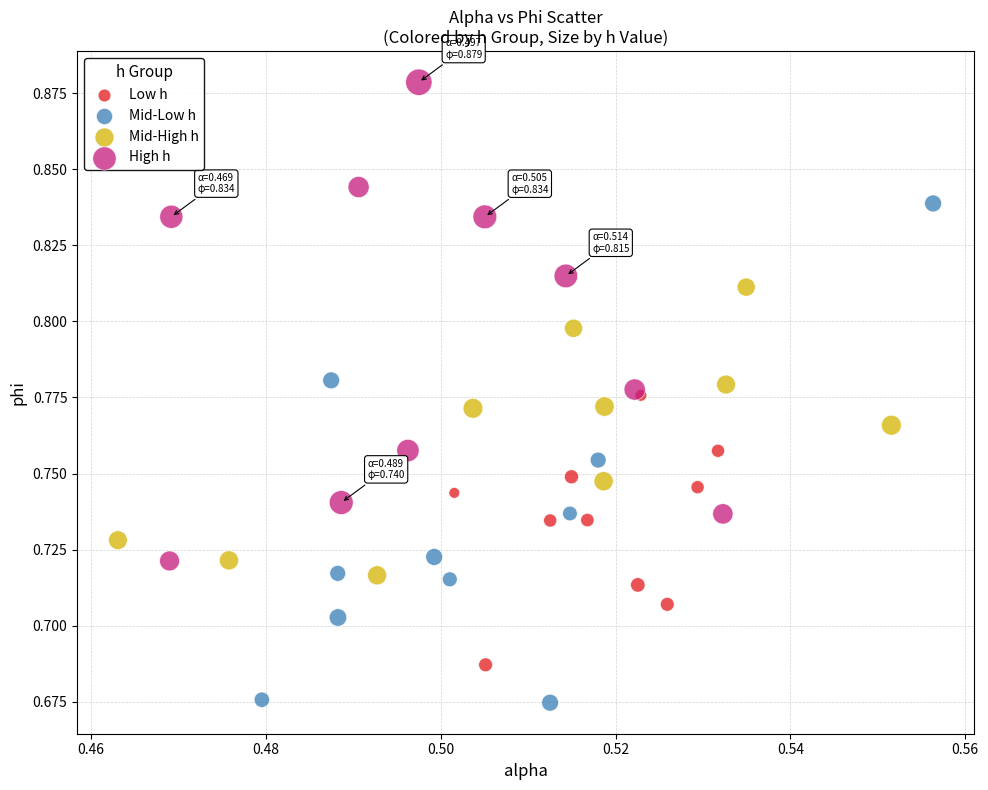

Which series reaches the minimum Y coordinate?

Mid-Low h